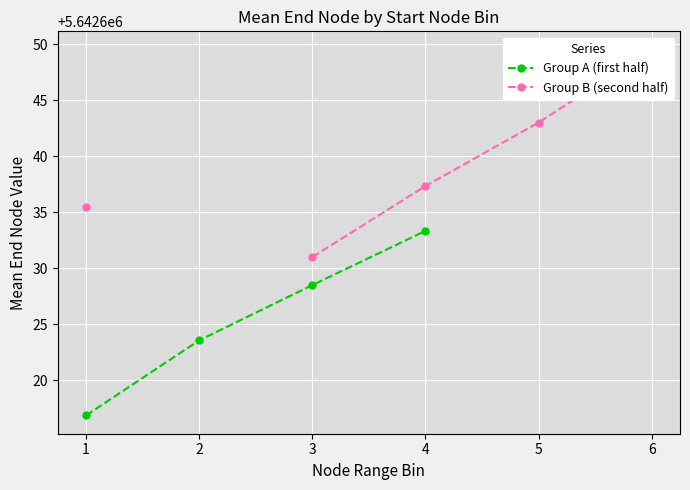

At which category is the sum across all series the highest?

4